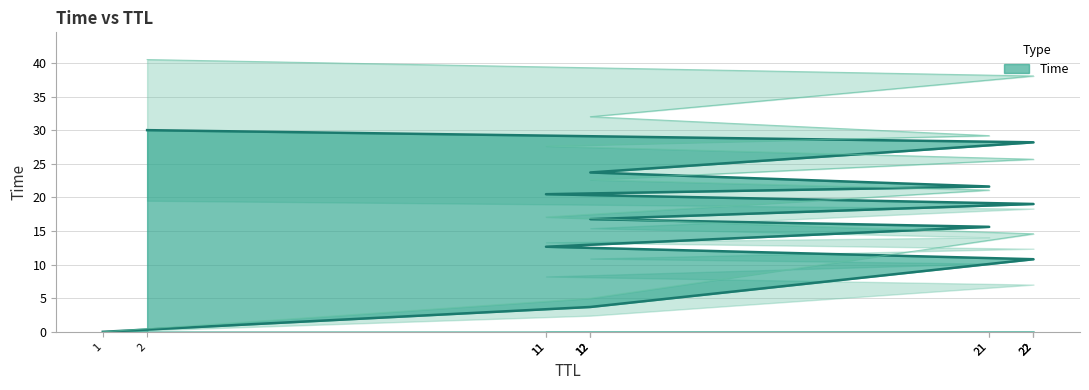

What is the average value?

16.9